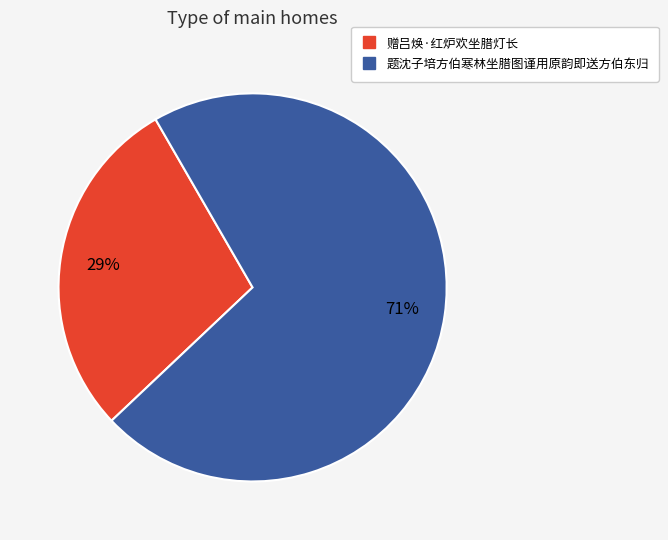

Between 赠吕焕·红炉欢坐腊灯长 and 题沈子培方伯寒林坐腊图谨用原韵即送方伯东归, which is larger?

题沈子培方伯寒林坐腊图谨用原韵即送方伯东归